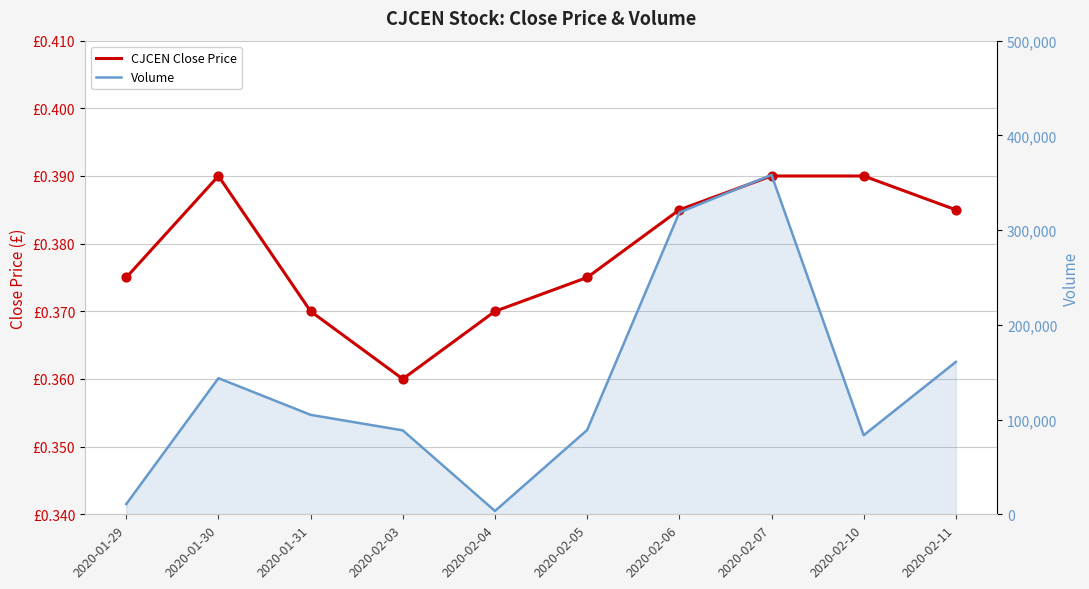

Which series contains the lowest Y value?

CJCEN Close Price